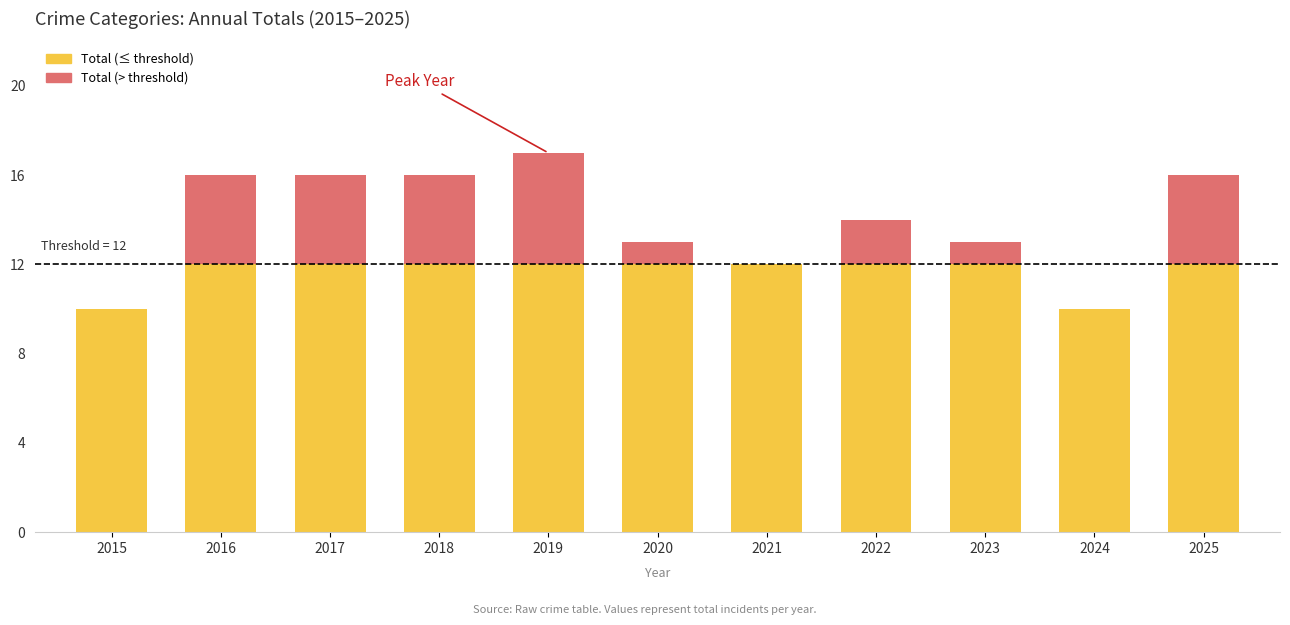

The value of Aggravated Battery at 2019 is 0. True or false?

False